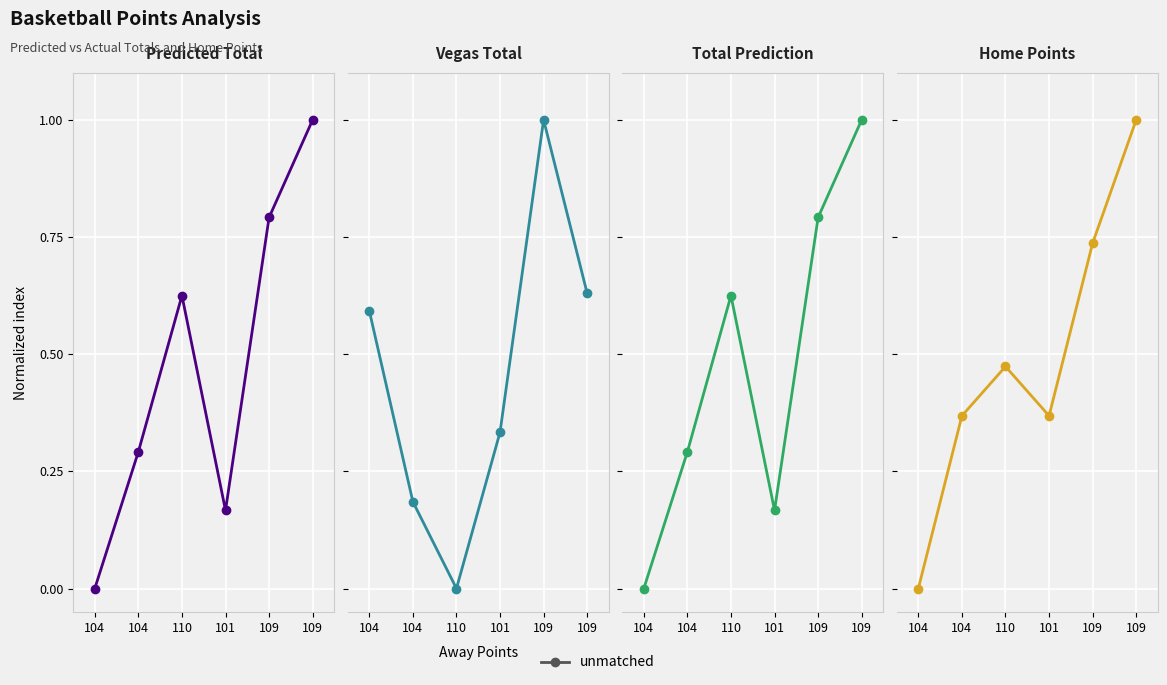

List the series in order of their peak value, lowest first.

Predicted Total, Vegas Total, Total Prediction, Home Points